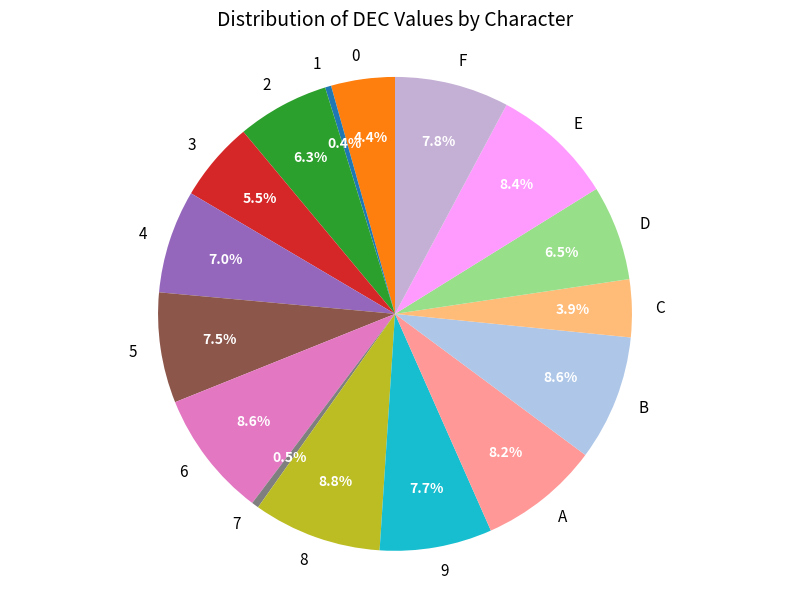

What percentage is NOT represented by 1?

99.6%